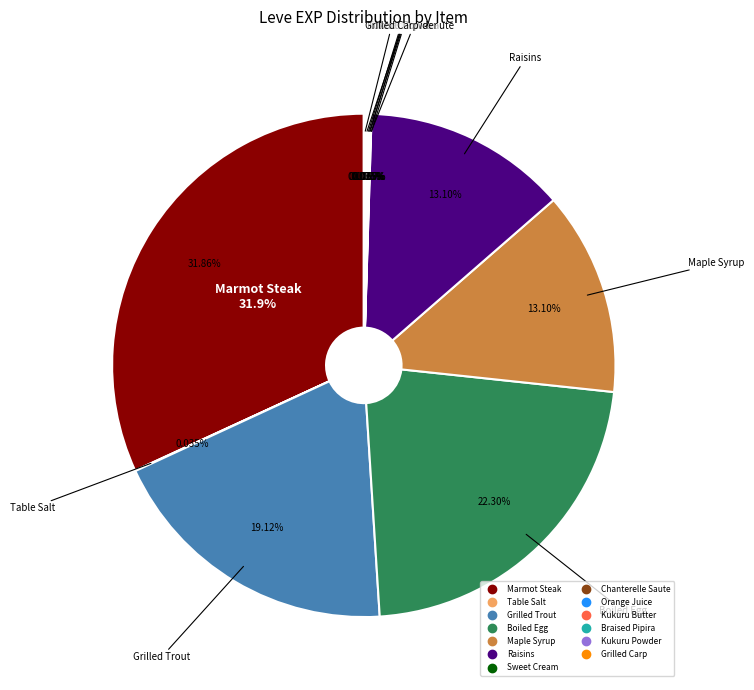

Which category has the smallest portion of the pie?

Table Salt